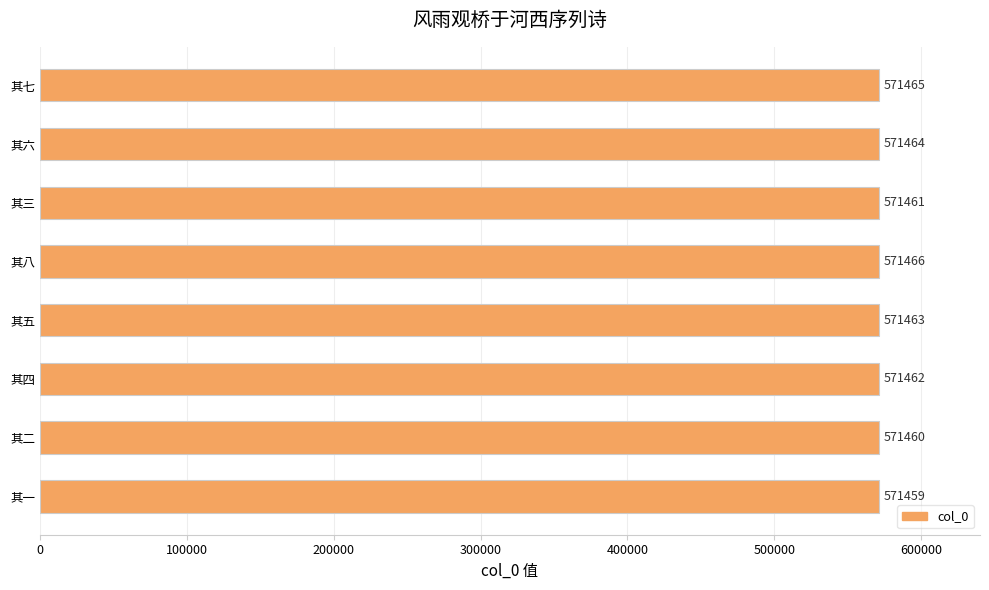

Does the chart contain any negative values?

No